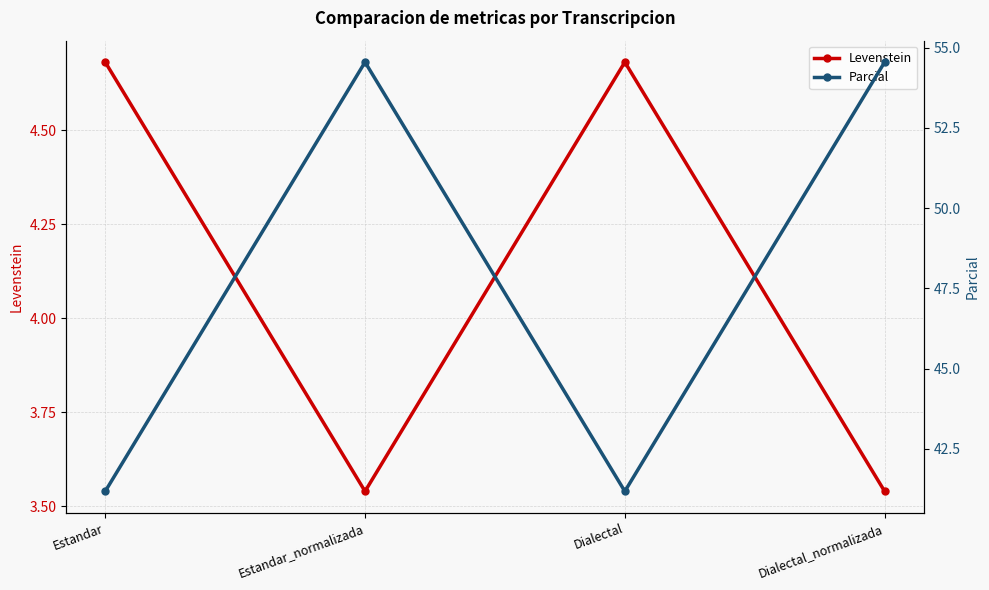

True or false: Parcial and Levenstein intersect in this chart.

False